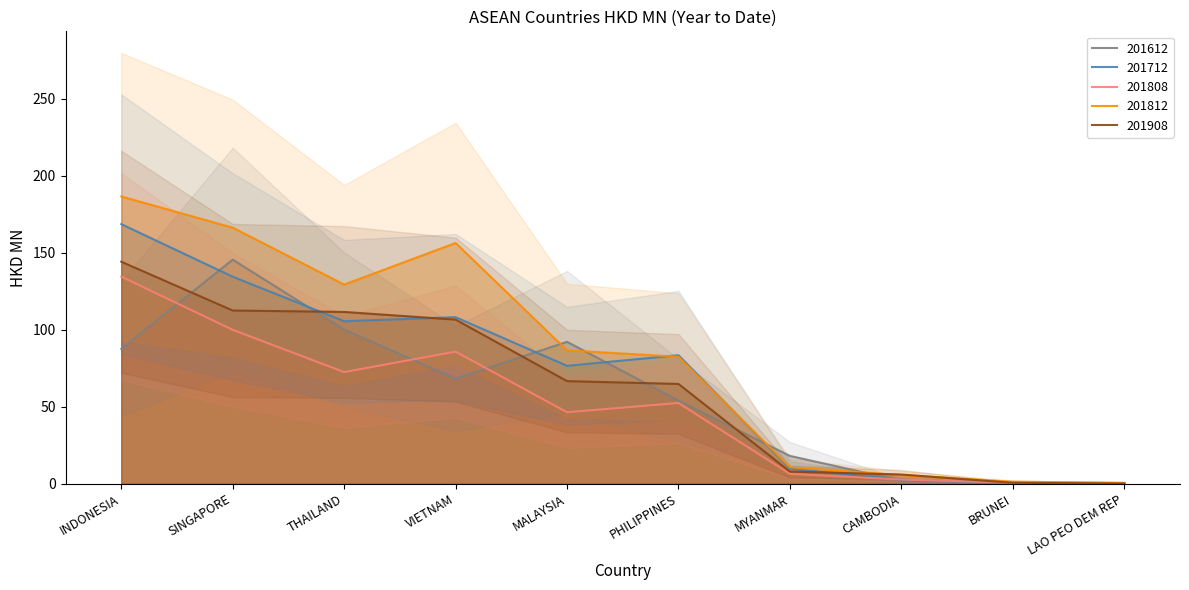

Between SINGAPORE and MALAYSIA, which is larger?

SINGAPORE